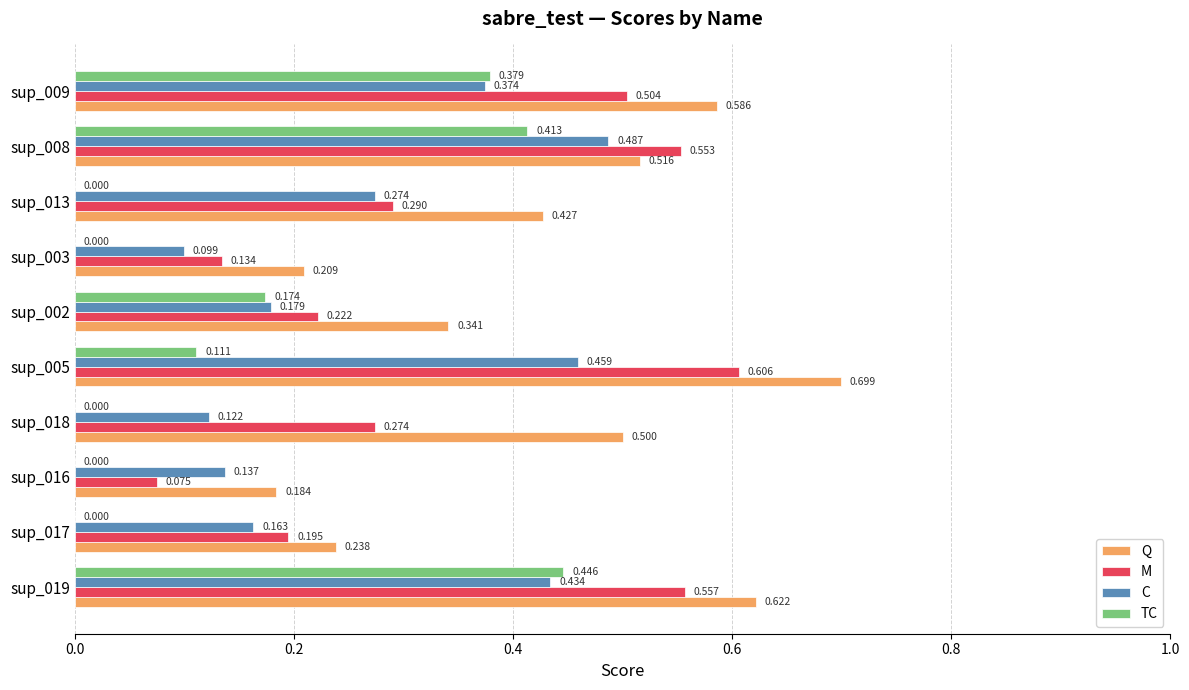

What are all the series names shown in the legend?

Q, M, C, TC